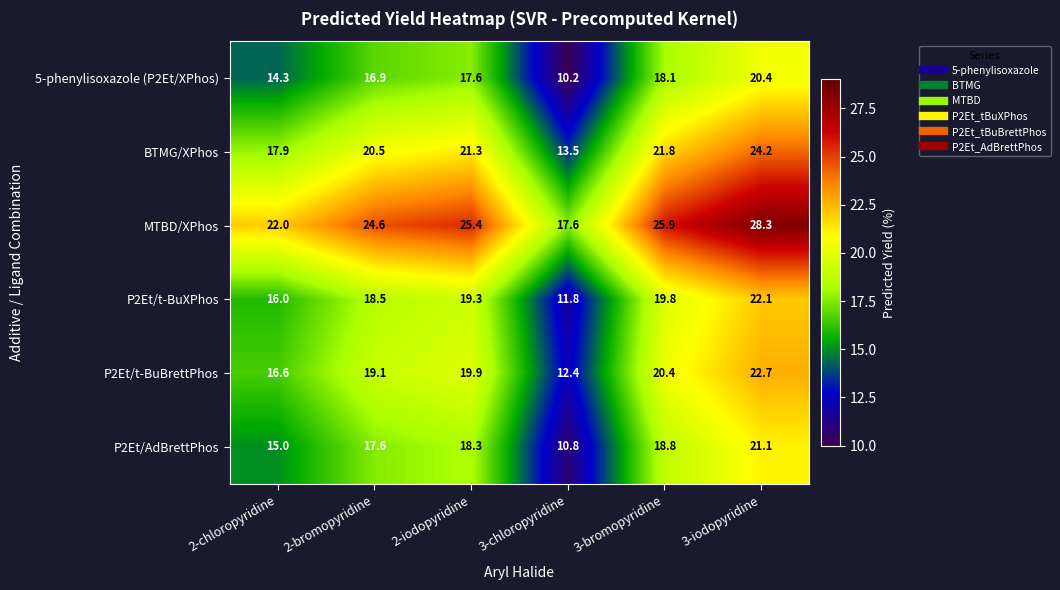

What is the spread (max minus min) of values at 2-chloropyridine?

7.7